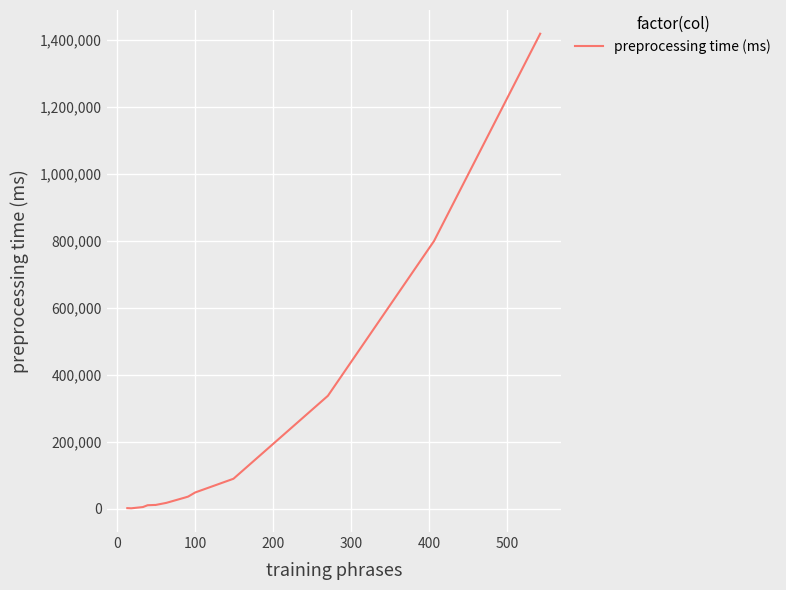

What is the difference between the maximum and minimum values?

1416344